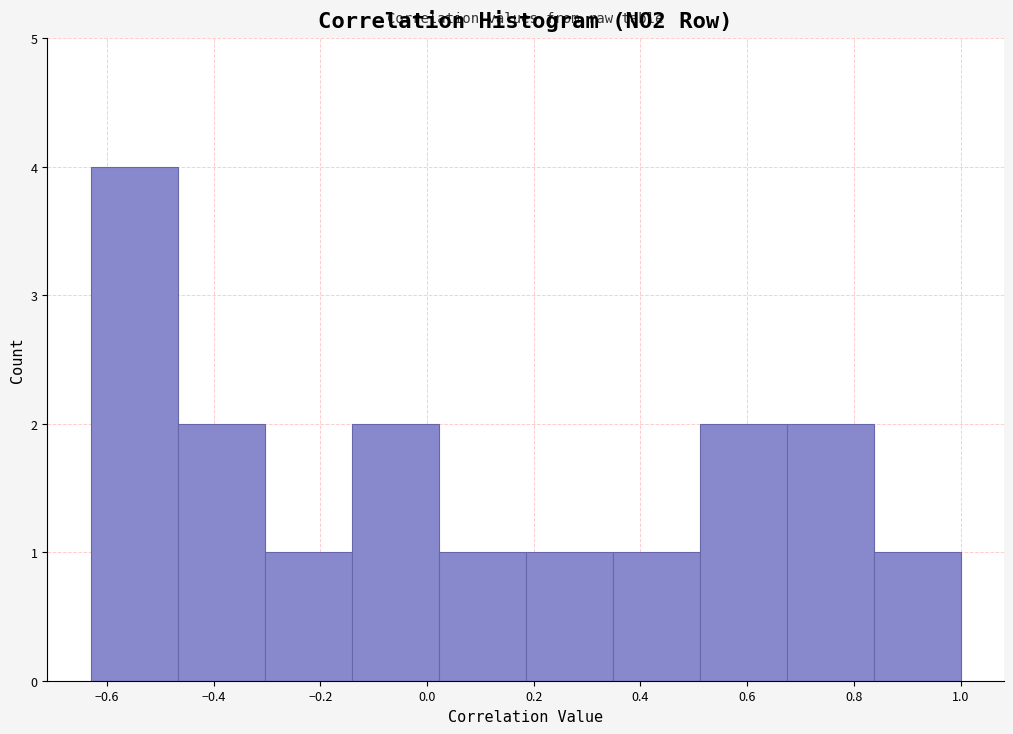

Reading left to right, transcribe this chart: for each bar, give the range it covers on the x-axis and its height. Neither the bar edges nor the heights are printed on the chart, so give them approximately, as read against the axes.

-0.64 to -0.46: 4
-0.46 to -0.30: 2
-0.30 to -0.14: 1
-0.14 to 0.02: 2
0.02 to 0.18: 1
0.18 to 0.34: 1
0.34 to 0.52: 1
0.52 to 0.68: 2
0.68 to 0.84: 2
0.84 to 1.00: 1